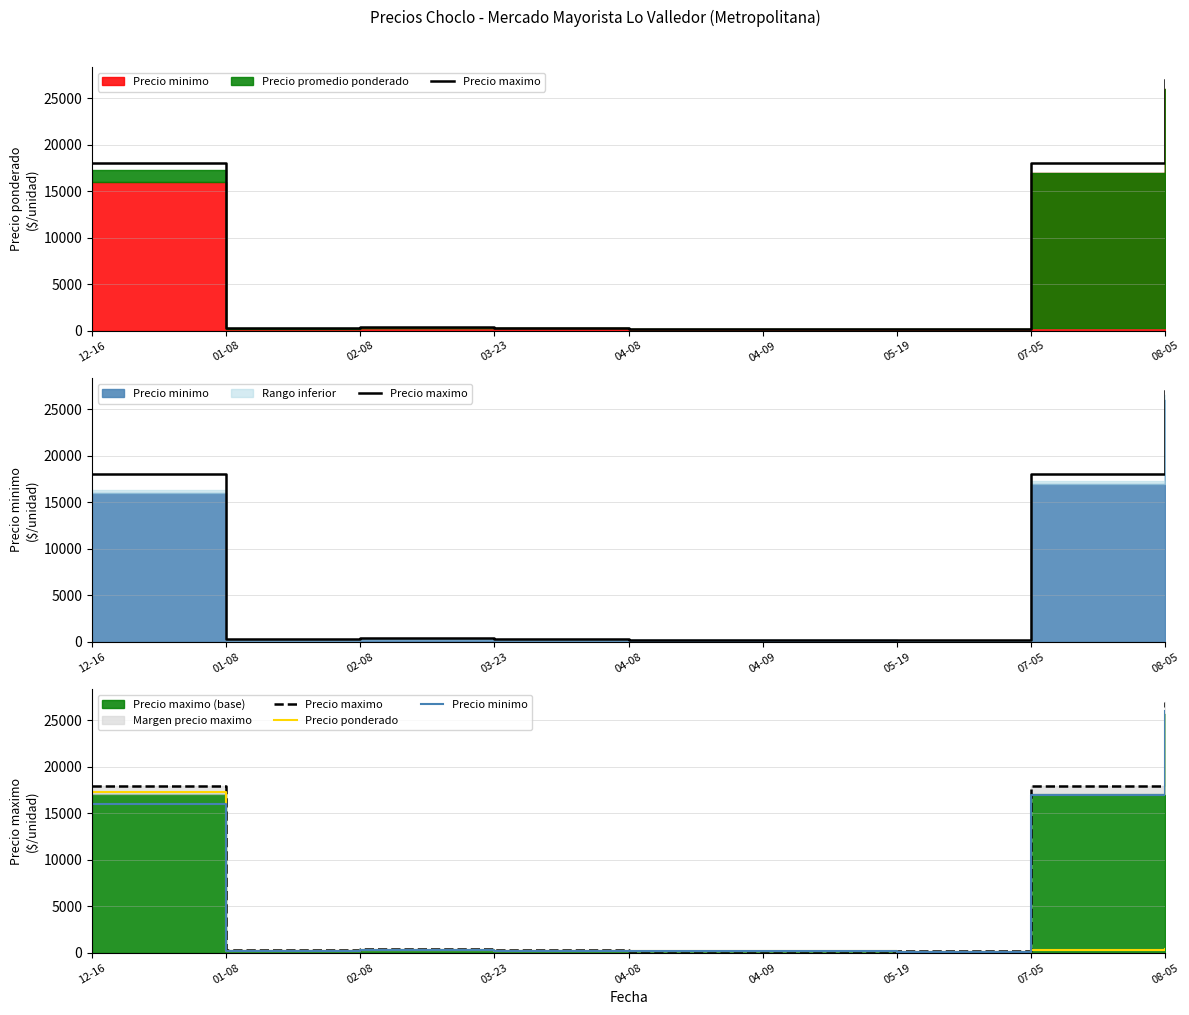

Rank the series at 05-19 from highest to lowest value.

Precio maximo, Precio ponderado, Precio minimo